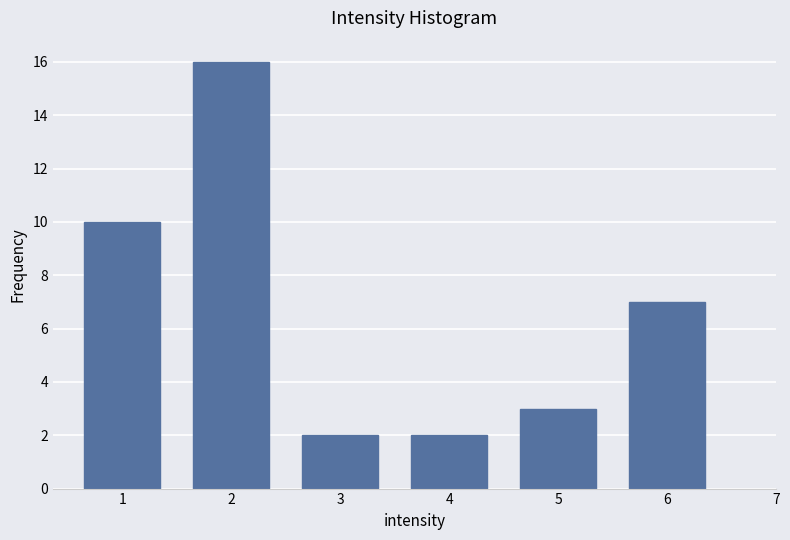

Reading right to left, transcribe all the data shown in this chart.

7	3	2	2	16	10